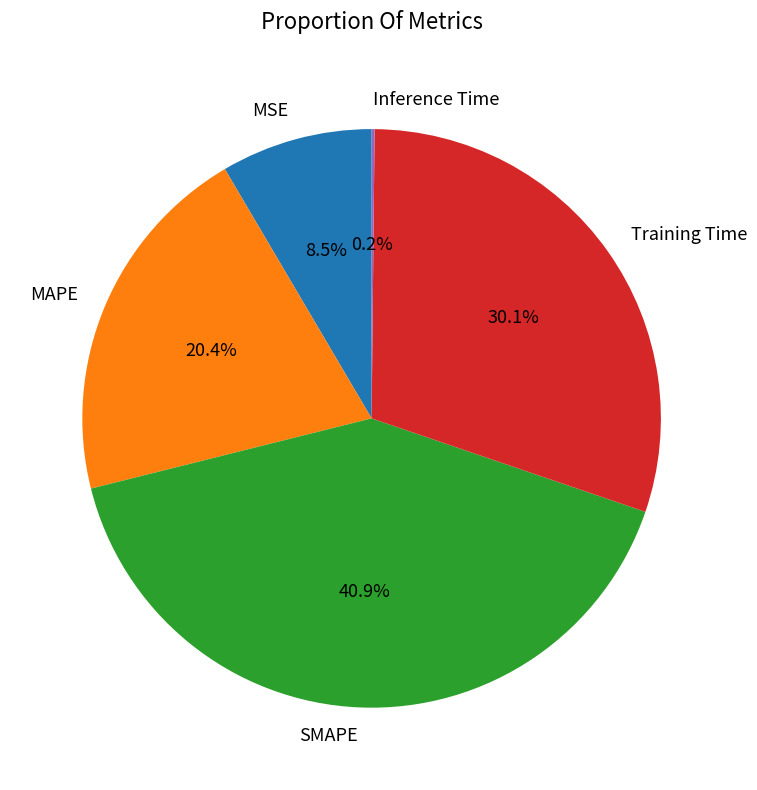

Does MAPE account for over 50% of the chart?

No